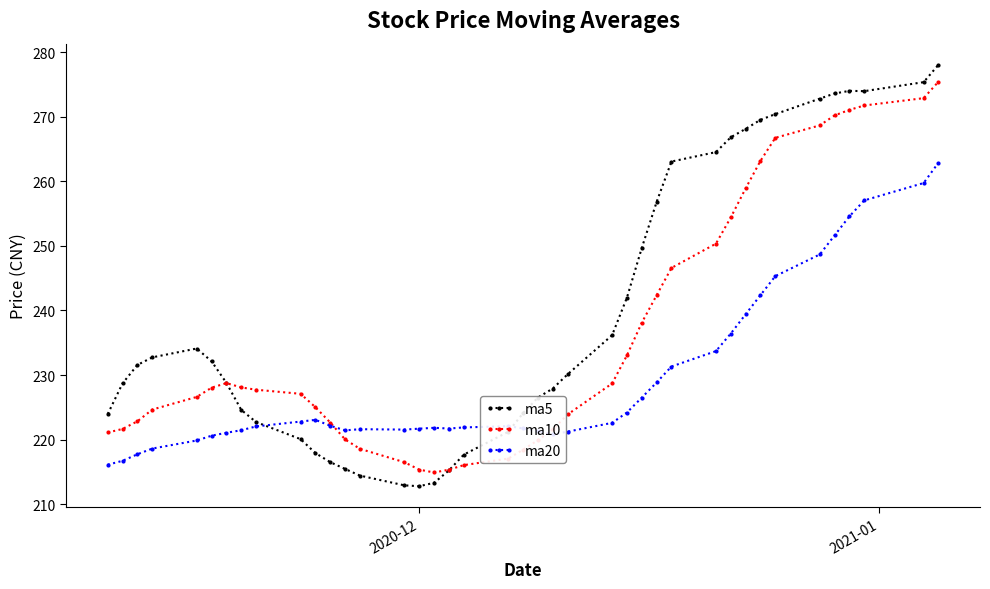

What is the sum of all ma5 values?

9580.4